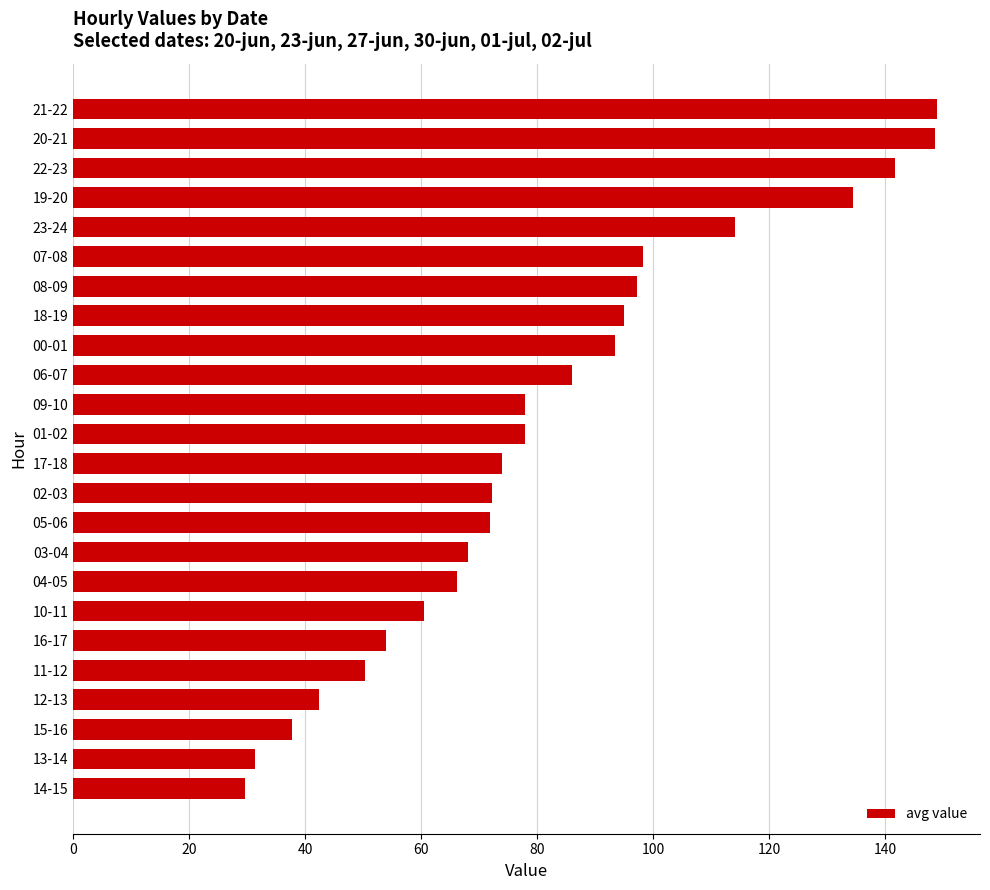

Is it true that the value at 16-17 is 53.9?

True